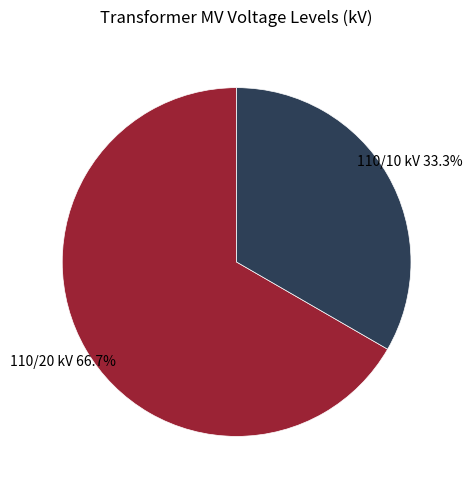

Is there a majority slice in this chart?

Yes